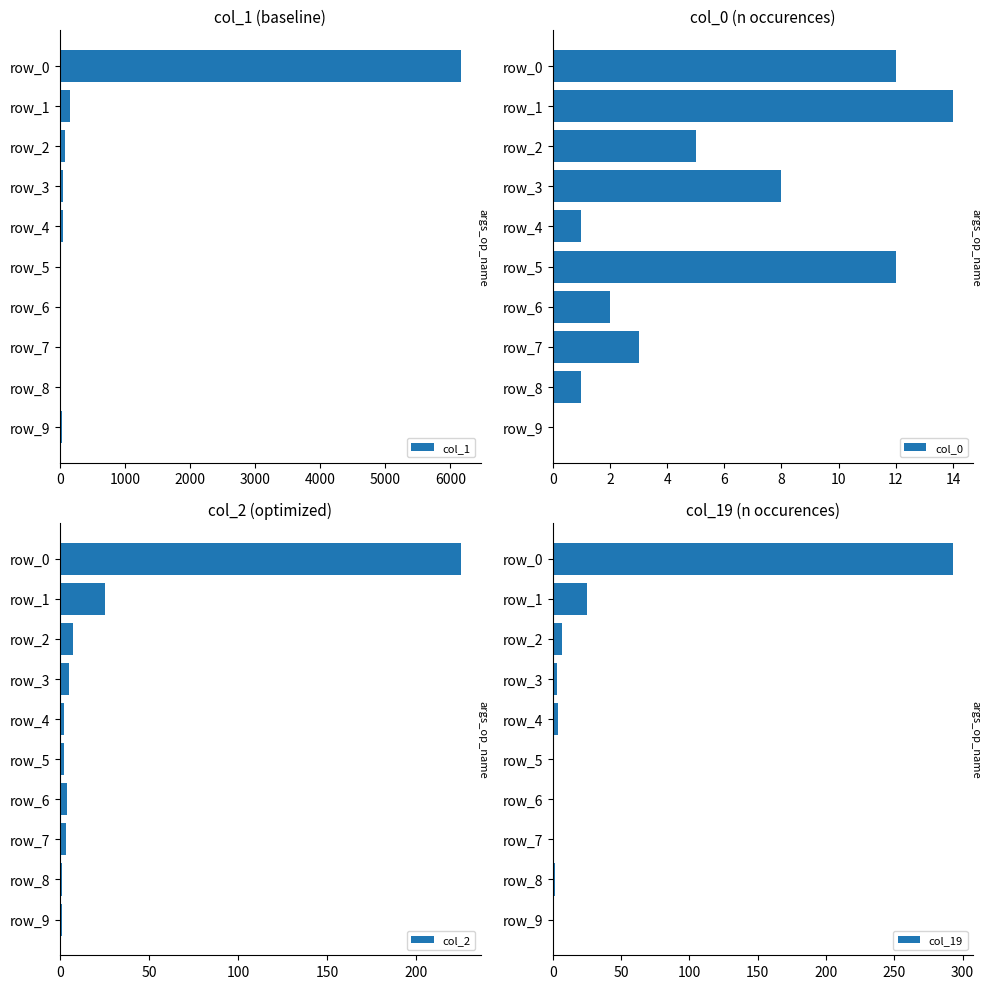

How many groups of bars are there?

10